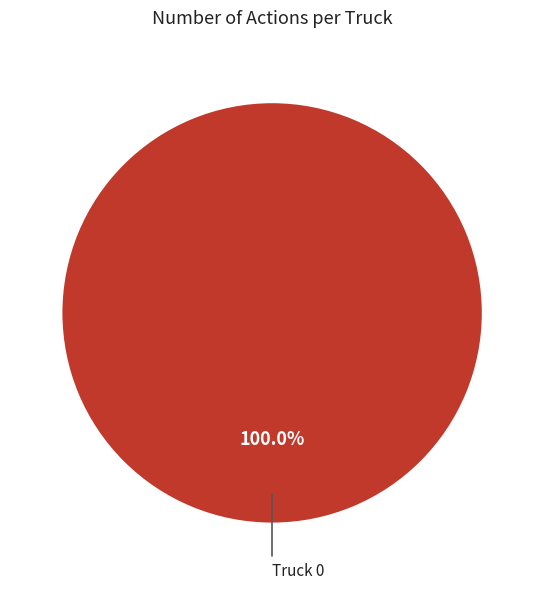

Is there a majority slice in this chart?

Yes